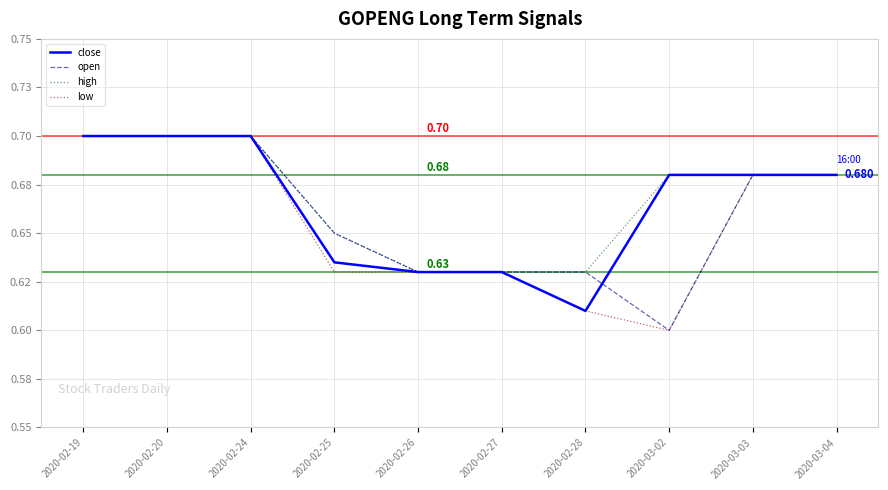

What is the sum of all close values?

6.6